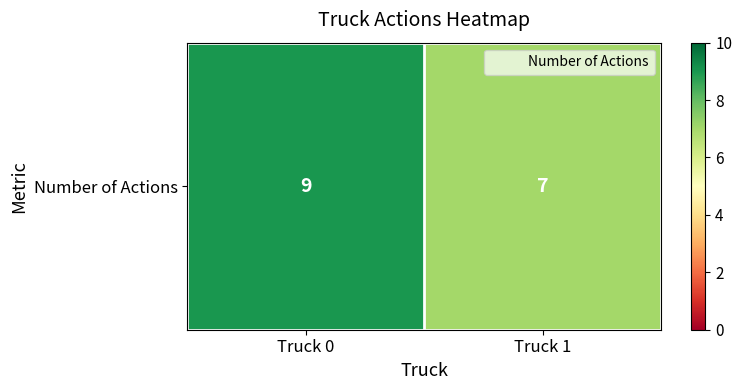

Reading right to left, what are all the values shown in this chart?

7	9